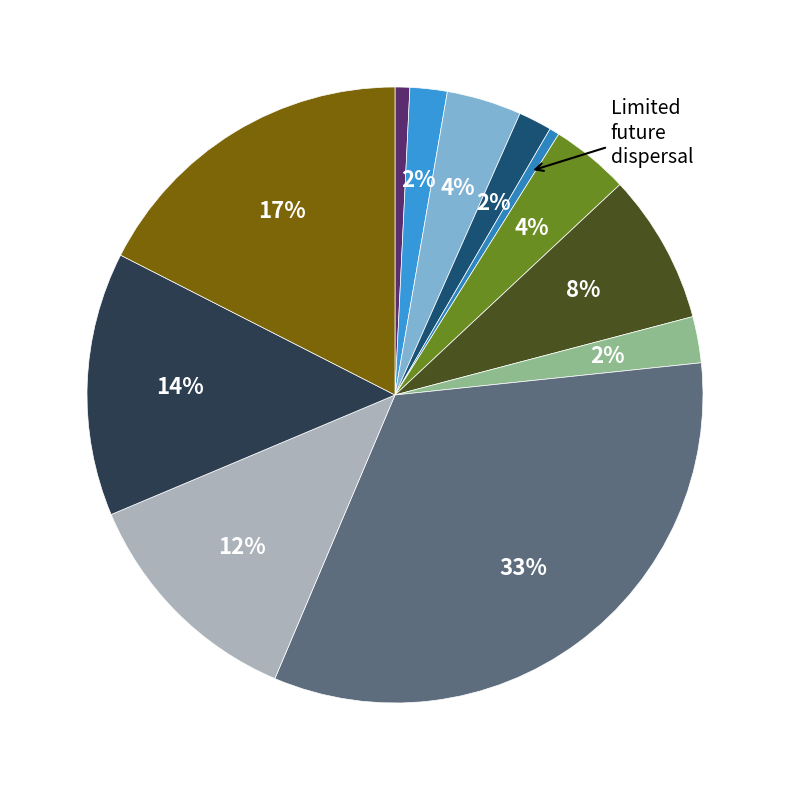

Rank the categories by value from lowest to highest.

1, 9, 10, 6, 8, 2, 7, 4, 5, 12, 3, 11